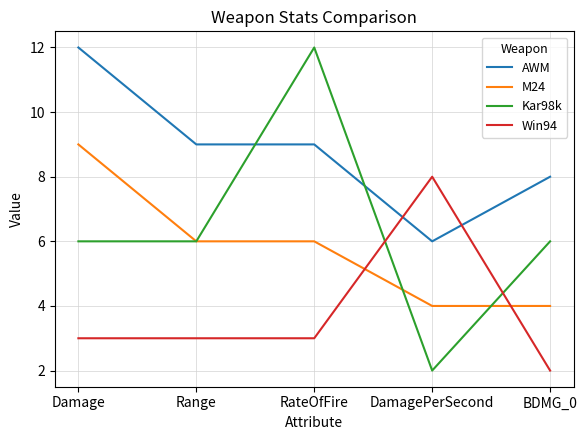

Read the M24 value at BDMG_0.

4